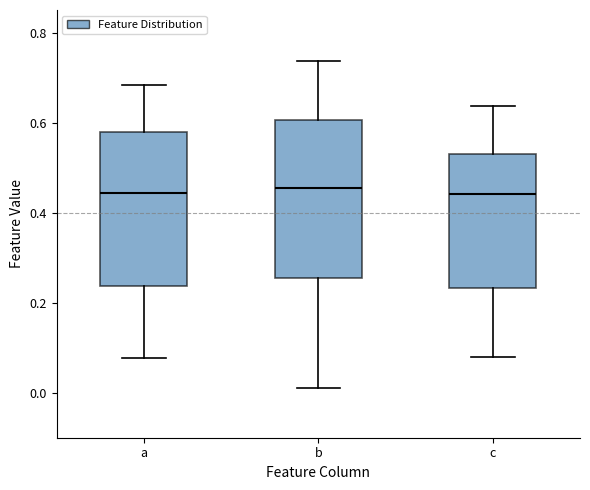

Reading left to right, transcribe this box plot: for each box, give where its median line is, the range the box spans, and where its two whiskers end, as read against the y-axis. The values are not printed on the chart, so give them approximately, as read against the axis.

a: median 0.44, box 0.24 to 0.58, whiskers 0.08 to 0.68
b: median 0.46, box 0.26 to 0.60, whiskers 0.02 to 0.74
c: median 0.44, box 0.24 to 0.54, whiskers 0.08 to 0.64